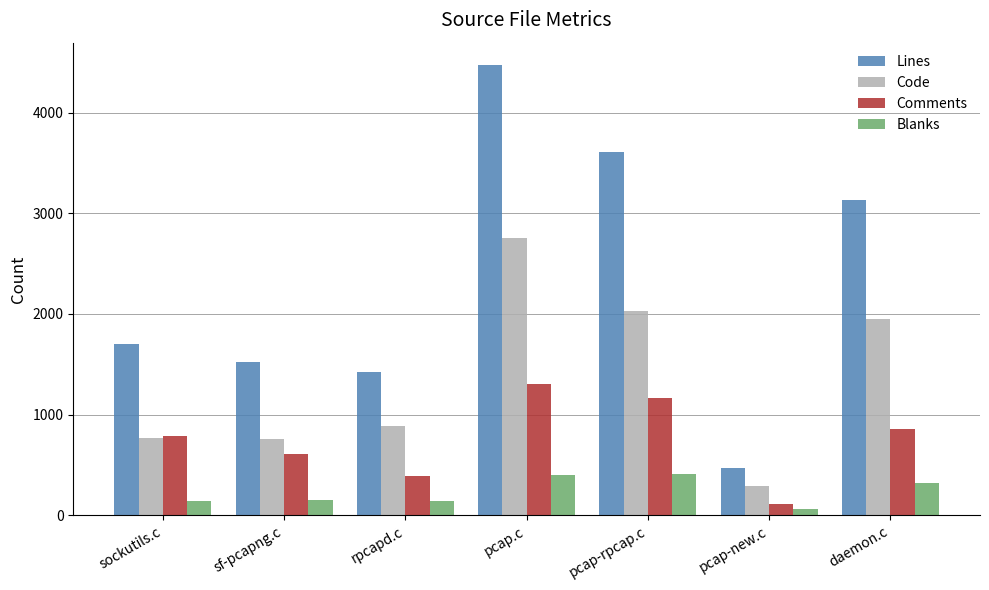

Which series changed the most between sockutils.c and daemon.c?

Lines